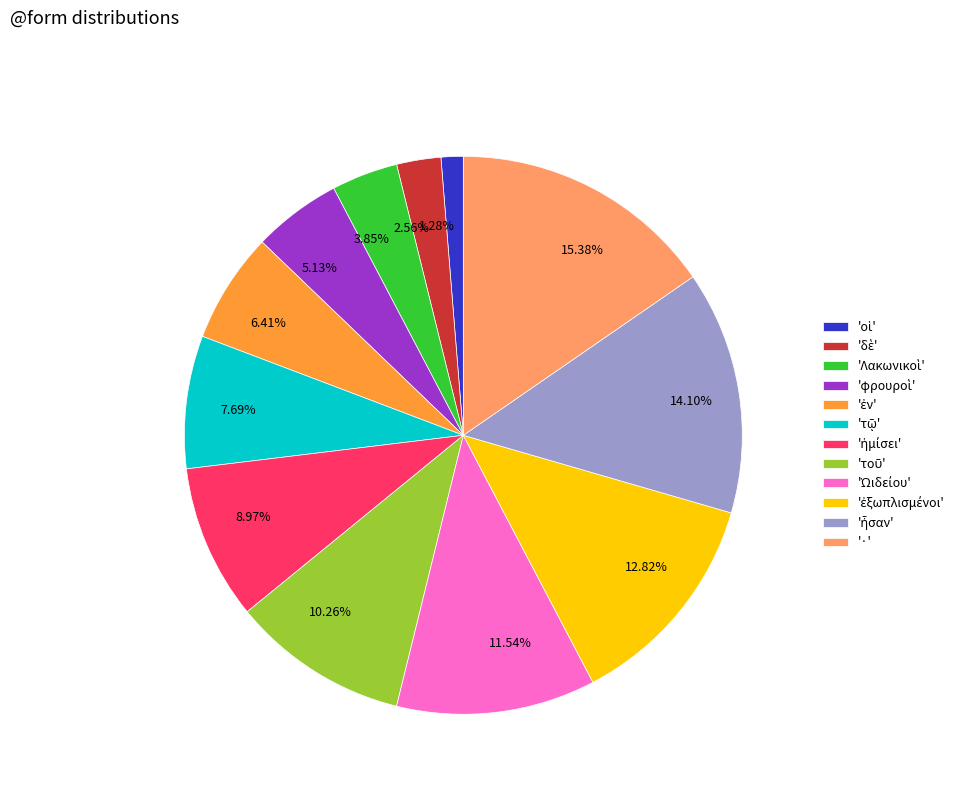

Is the sum of 7.69% and 6.41% greater than half?

No